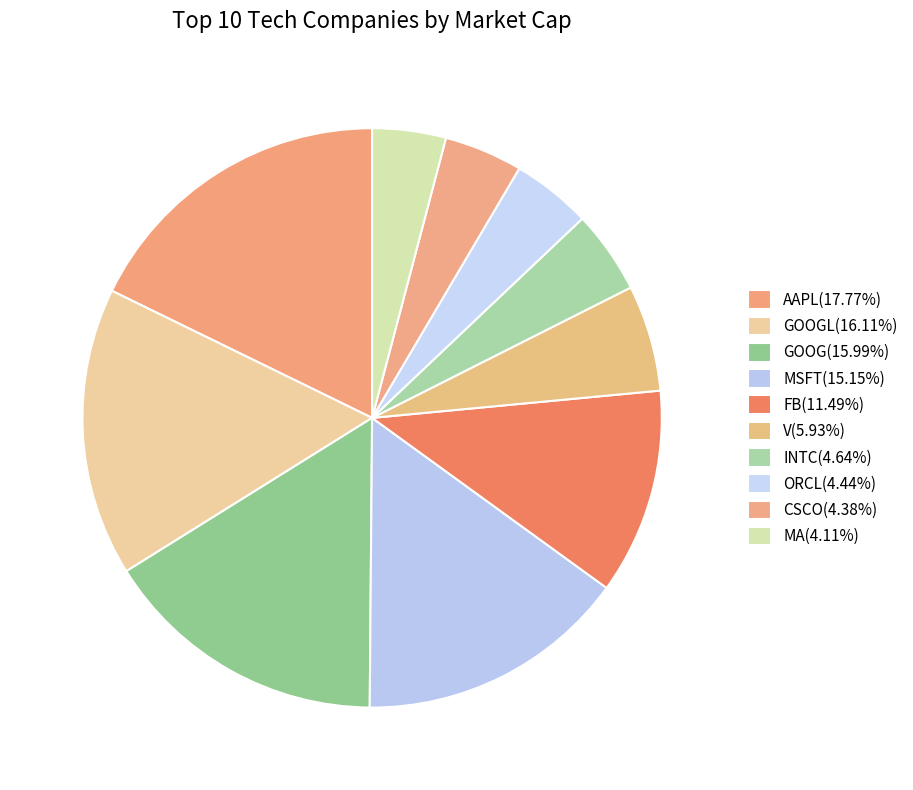

Count the number of slices in the pie.

10